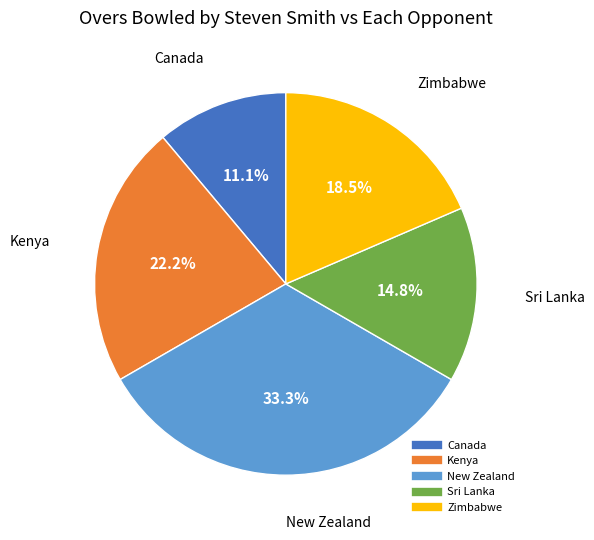

Is it true that Zimbabwe is 11% of the pie?

False